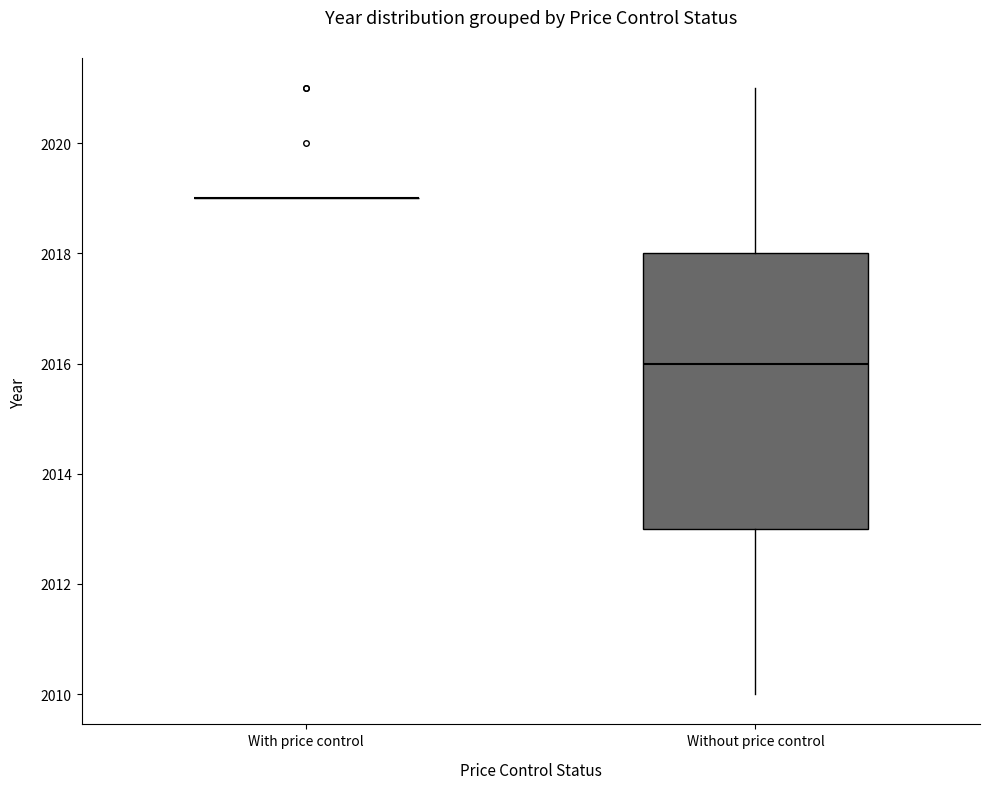

Where is the lower edge of the box for Without price control on the y-axis? The values are not printed on the chart, so give them approximately, as read against the axis.

2013